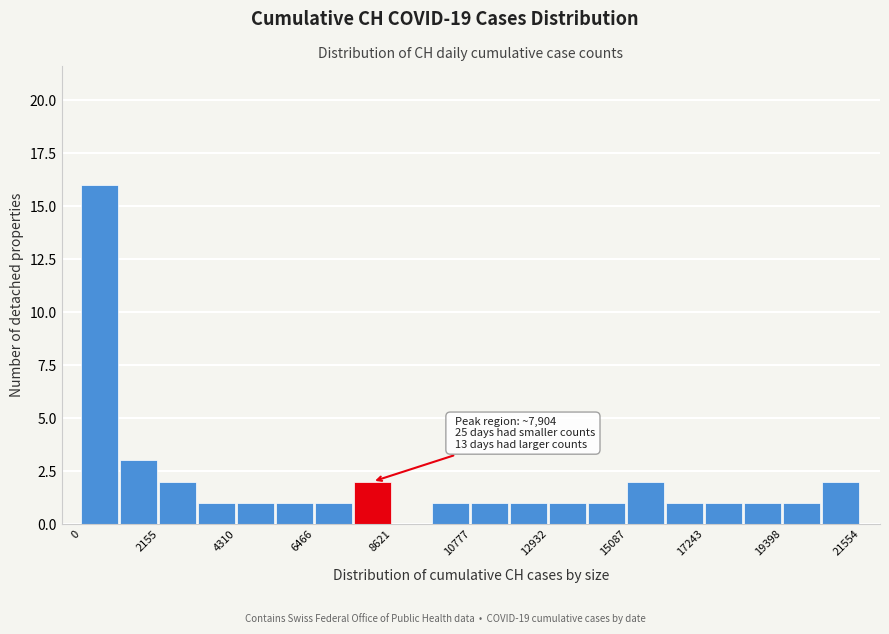

Around what value on the x-axis is the tallest bar? Give the approximate position of its centre, as read against the axis.

500